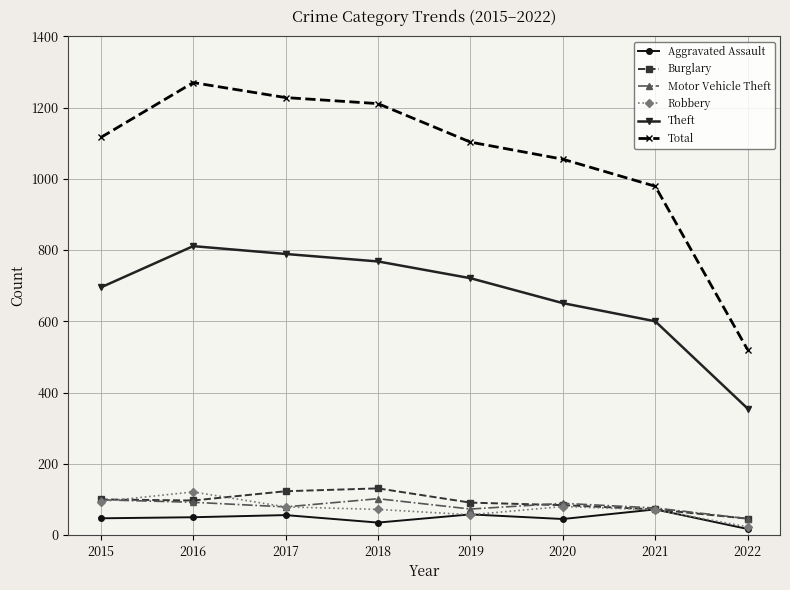

What is the difference between the maximum and minimum values in the Robbery series?

98